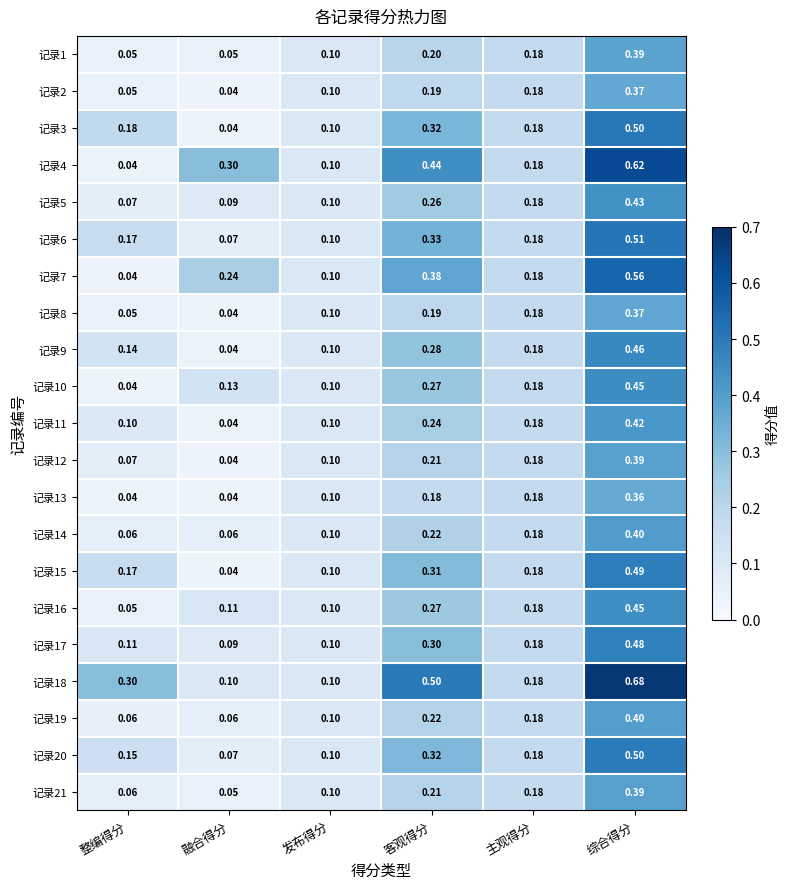

List the labels in order of 记录10 value, smallest first.

整编得分, 发布得分, 融合得分, 主观得分, 客观得分, 综合得分